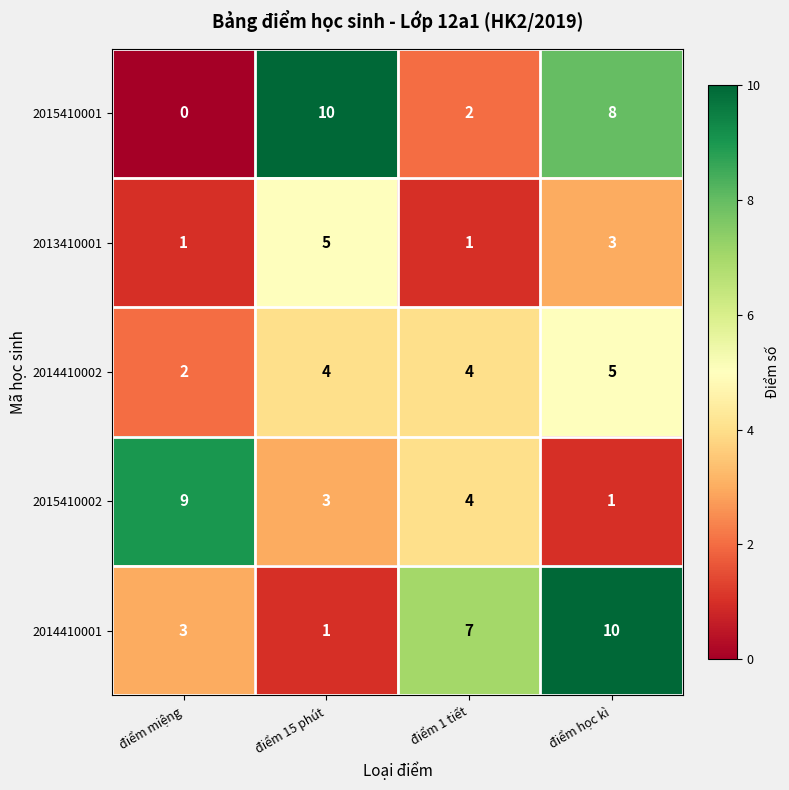

What is the sum of the 2014410001 values at điểm miệng and điểm học kì?

13